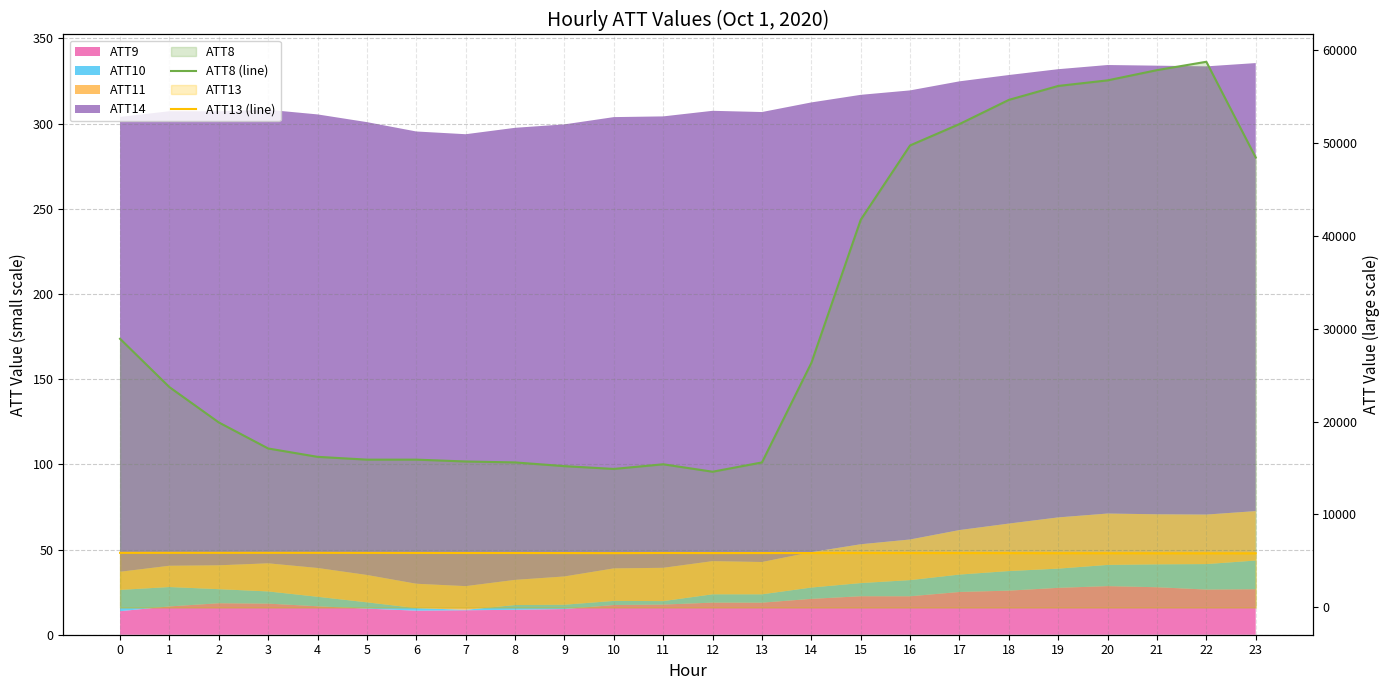

True or false: ATT8 (line) and ATT13 (line) intersect in this chart.

False